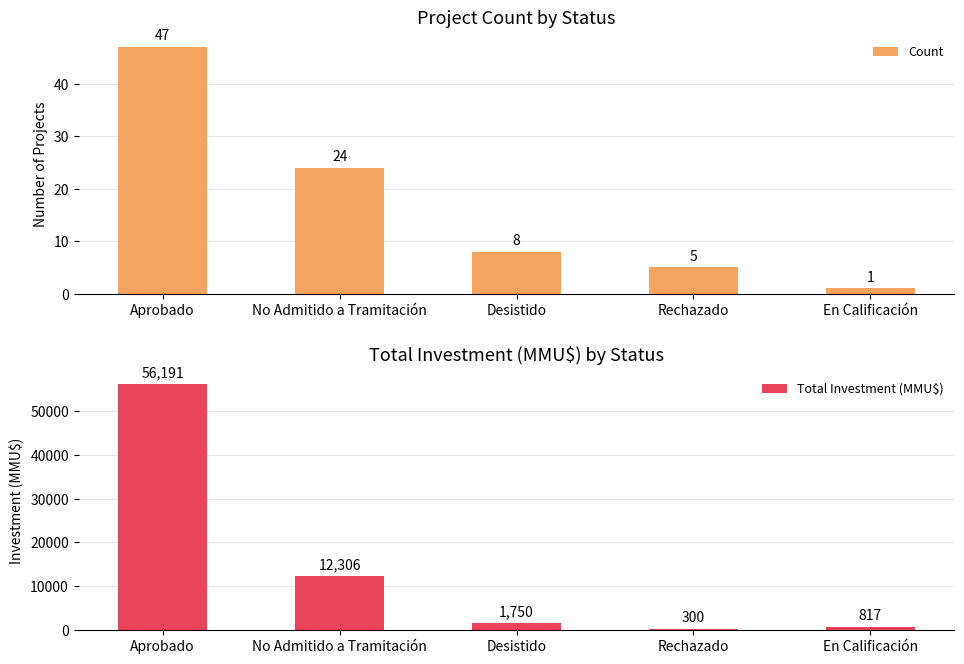

Is the value of Count at Rechazado greater than the value of Total Investment (MMU$) at Rechazado?

No